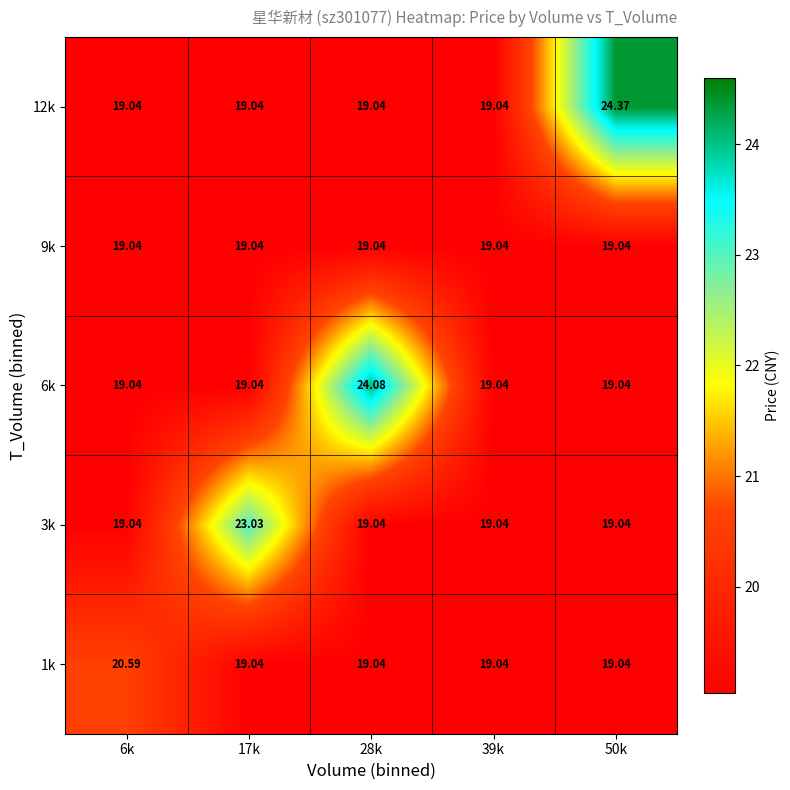

Is the value of 6k at 28k greater than the value of 9k at 6k?

Yes